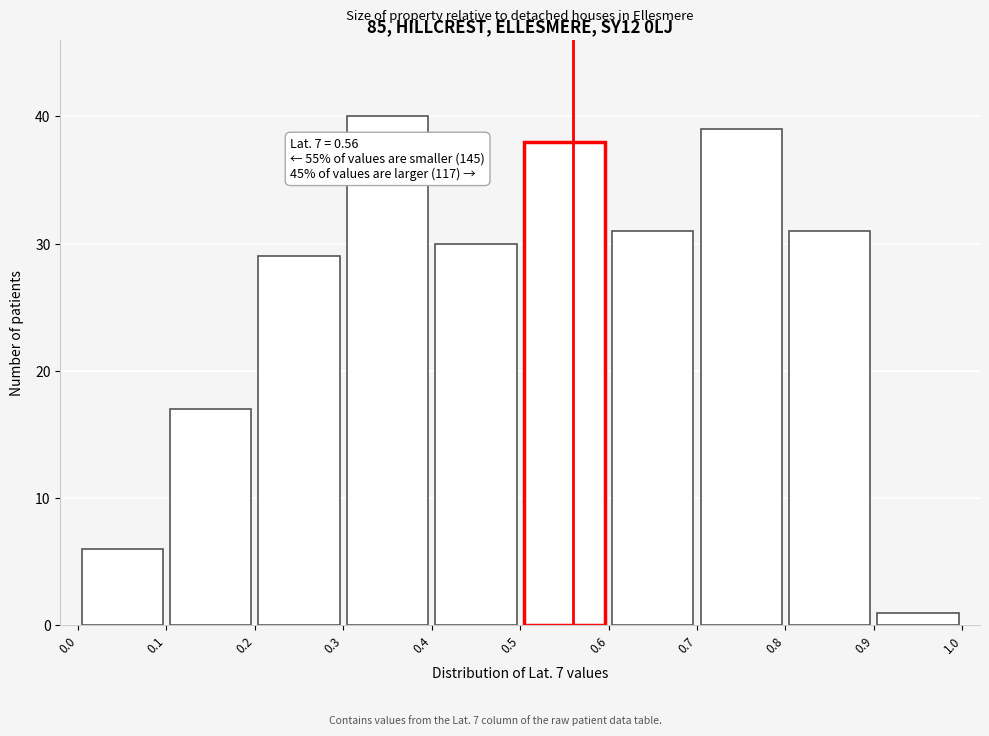

Which range on the x-axis has the tallest bar?

0.3 to 0.4